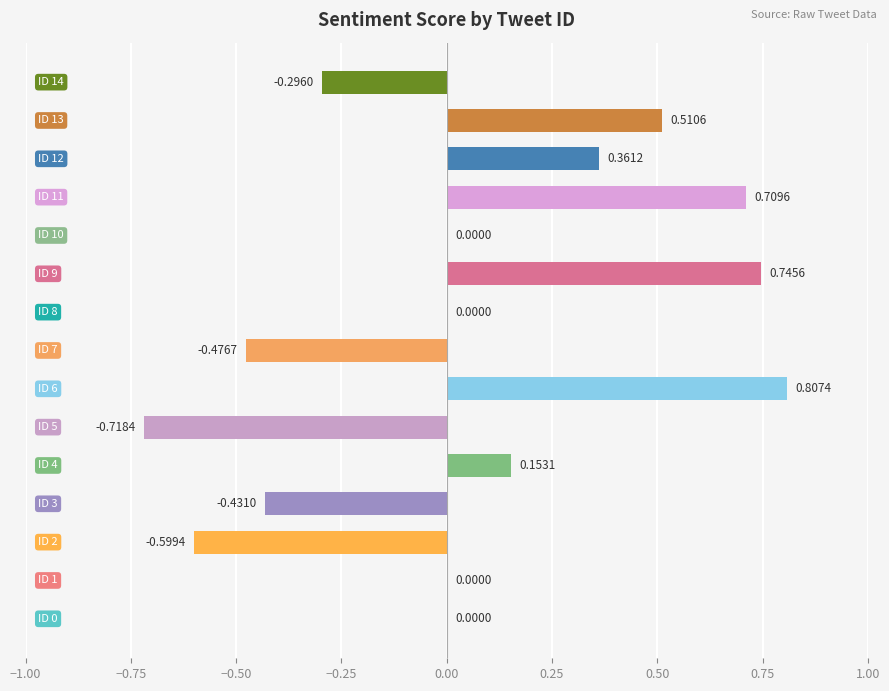

How many values are below 0?

5